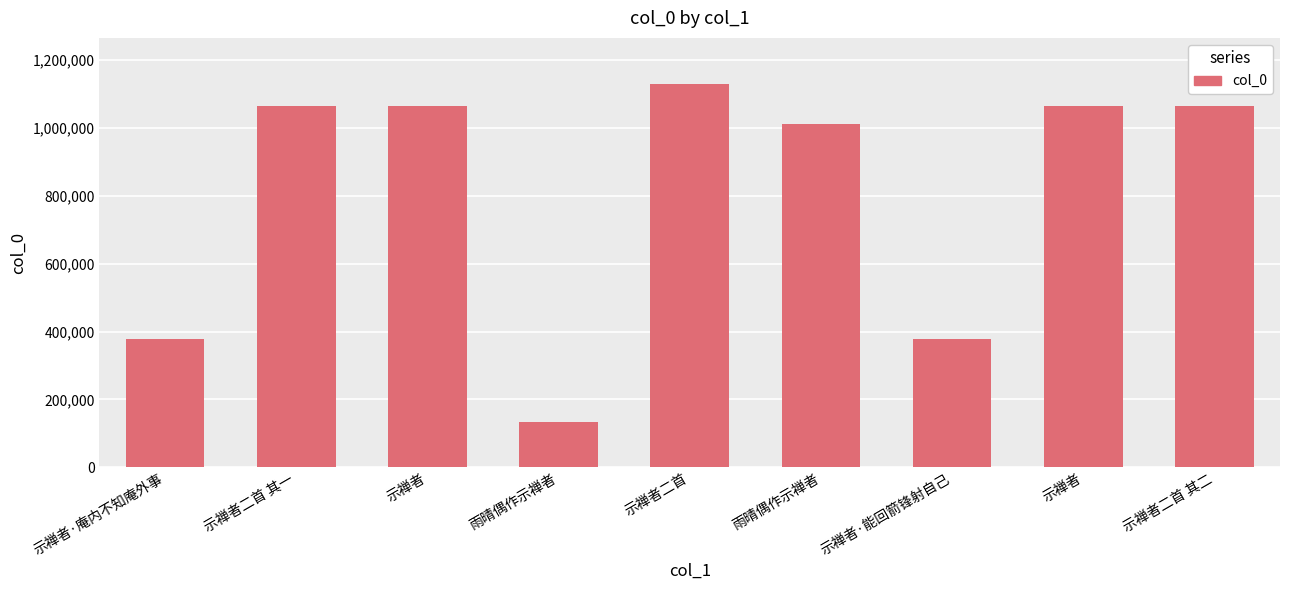

How many values are below 1064806?

4